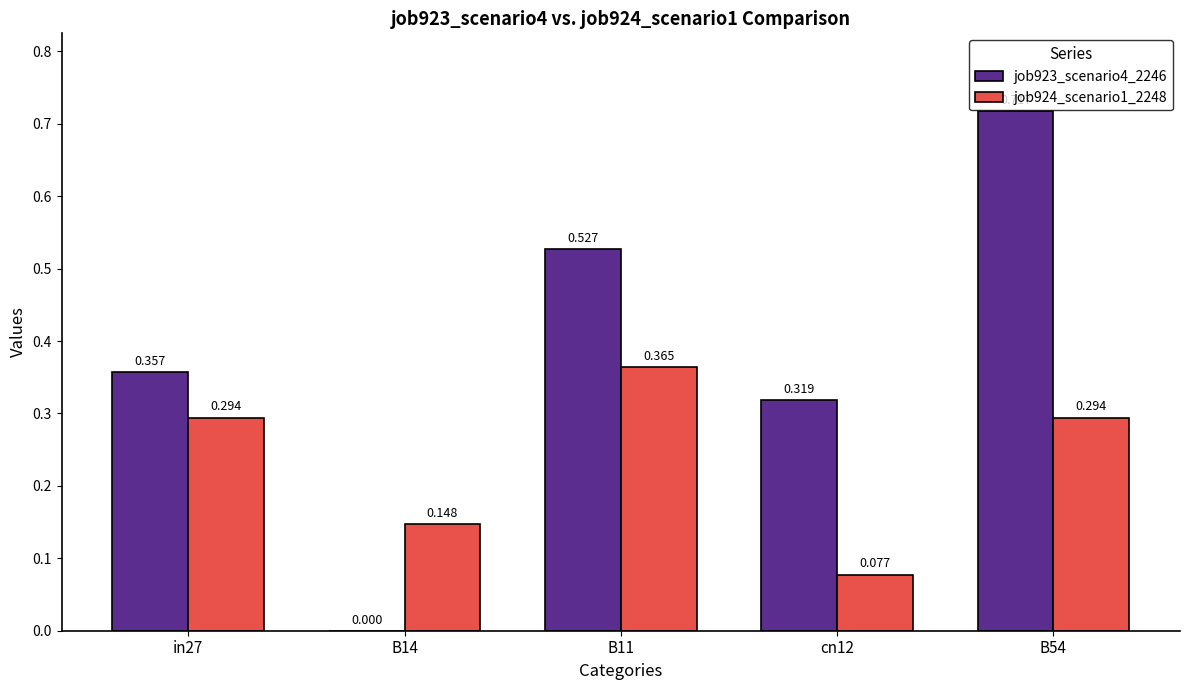

Is the value of job924_scenario1_2248 at B14 greater than the value of job923_scenario4_2246 at B11?

No